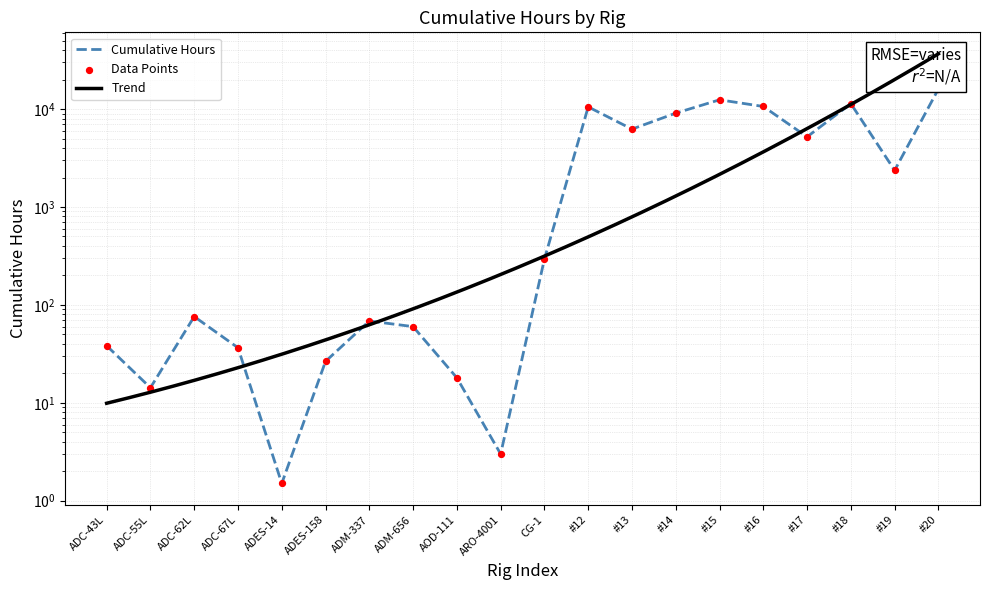

Which has a higher value, ADM-337 or ADES-158?

ADM-337